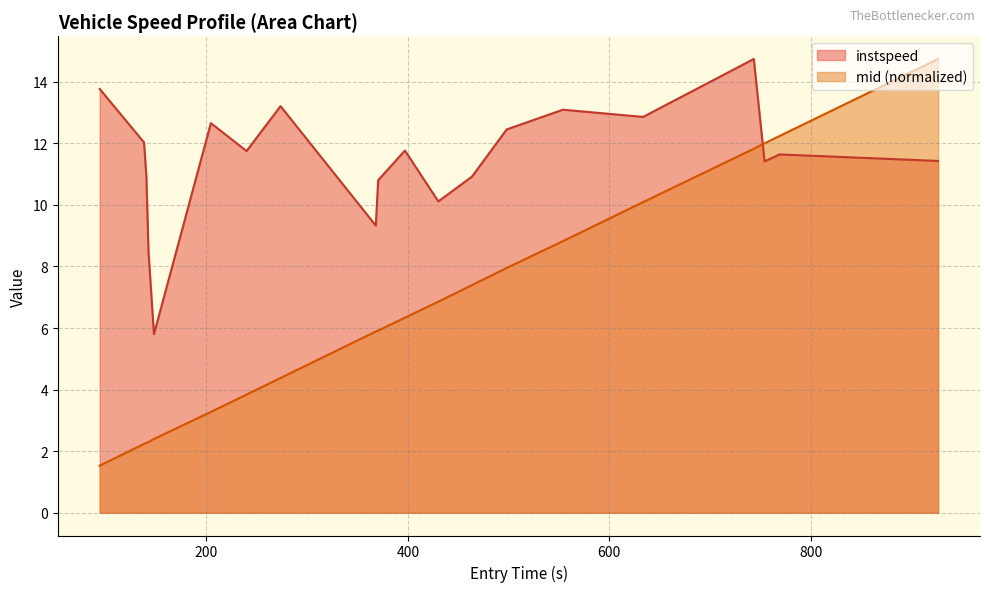

Which series has the largest total across all categories?

instspeed